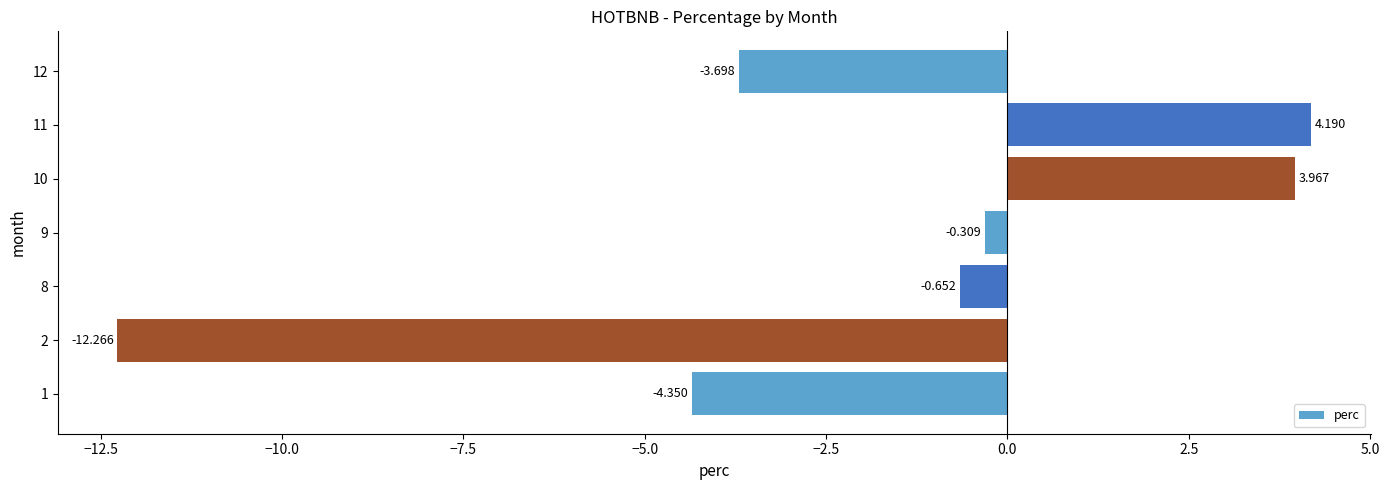

What is the average value?

-1.9